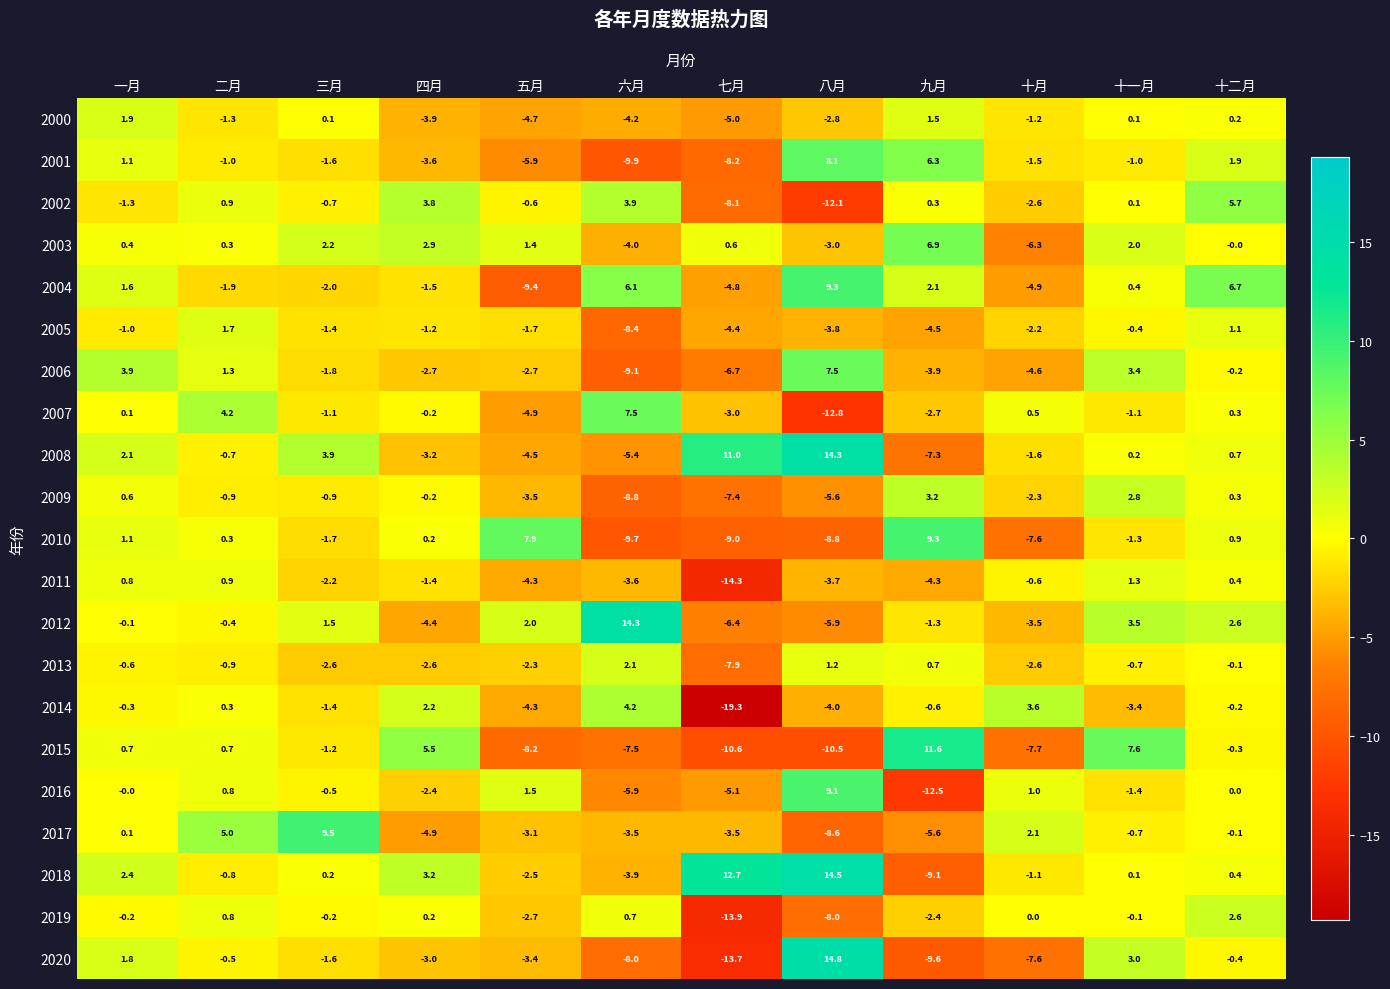

At which label is 2005 closest to -3?

八月